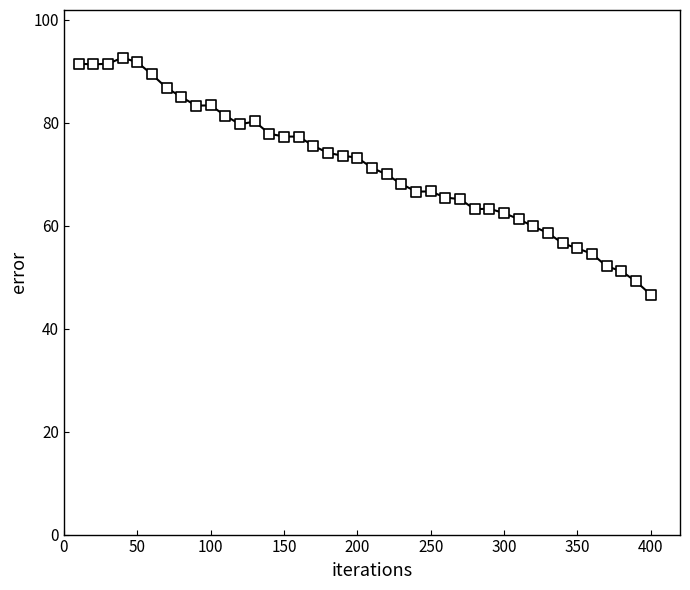

What is the range of Y values (max minus min)?

46.0